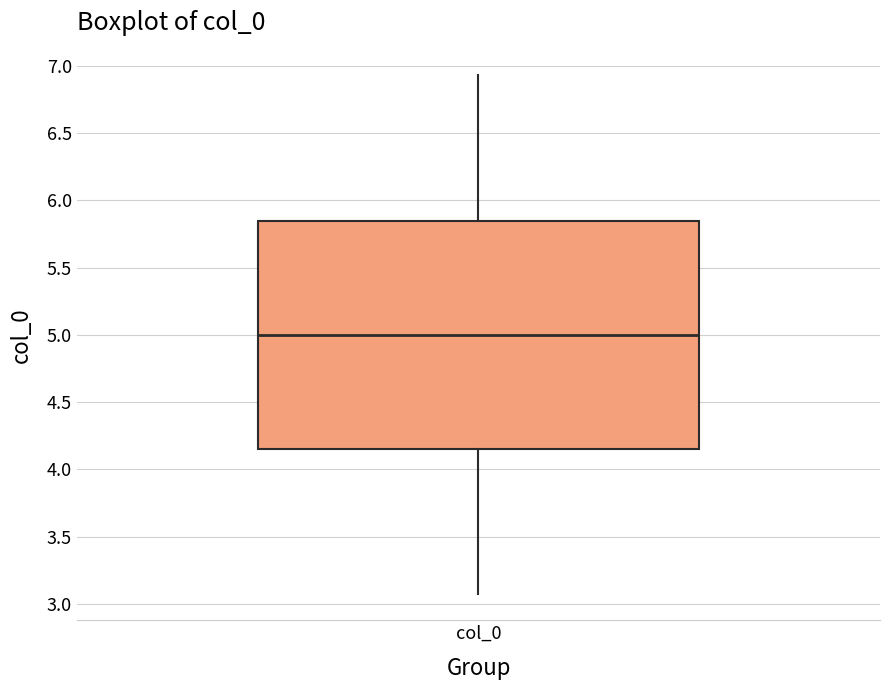

Read this box plot against the y-axis: the position of the median line, the range covered by the box, and the ends of both whiskers. The values are not printed on the chart, so give them approximately, as read against the axis.

median 5.00, box 4.15 to 5.85, whiskers 3.05 to 6.95